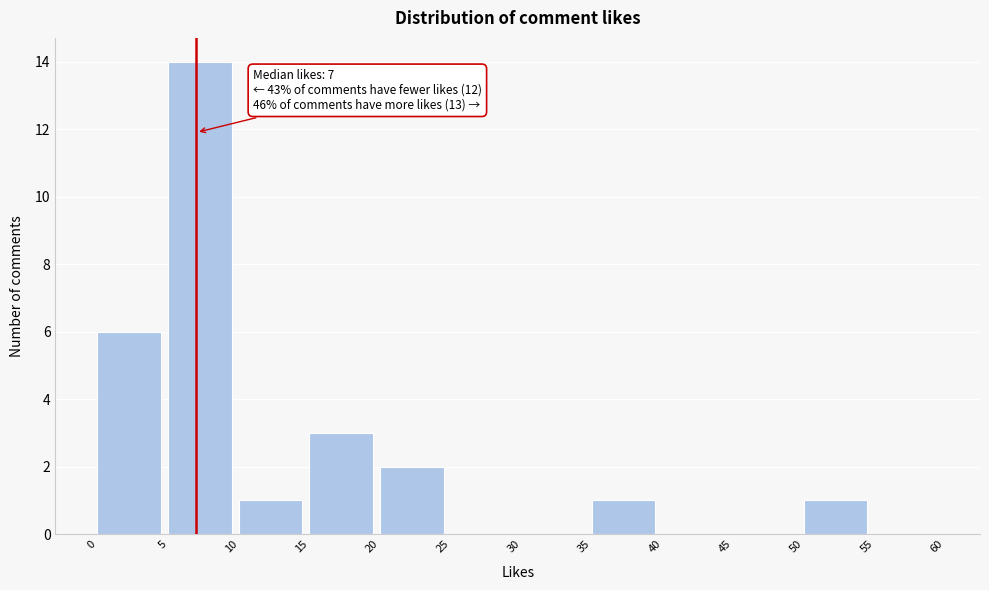

Which range on the x-axis has the tallest bar?

5 to 10